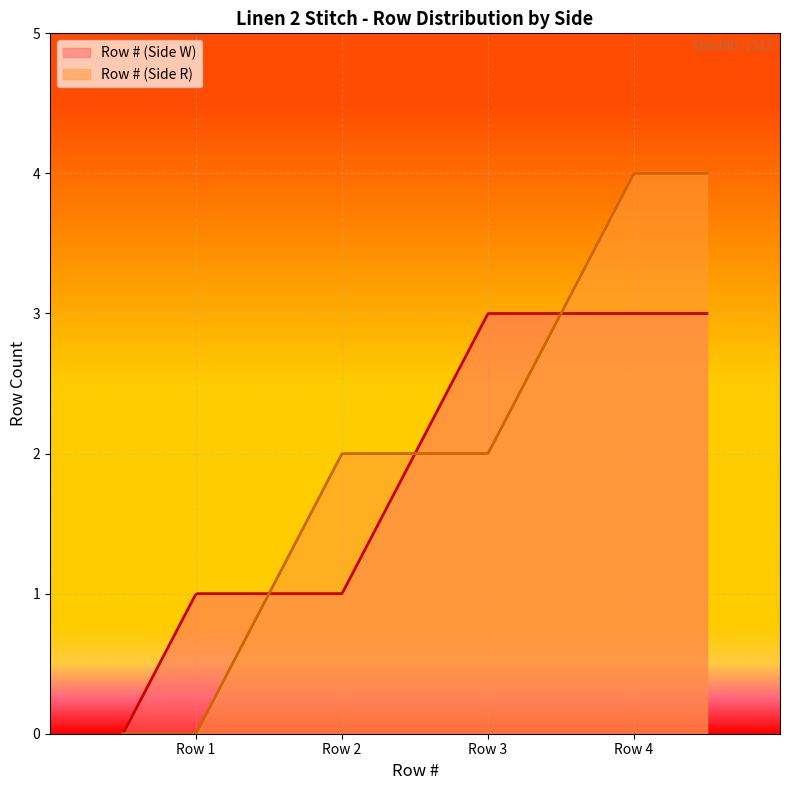

Which label corresponds to the smallest value in the chart?

Row 1